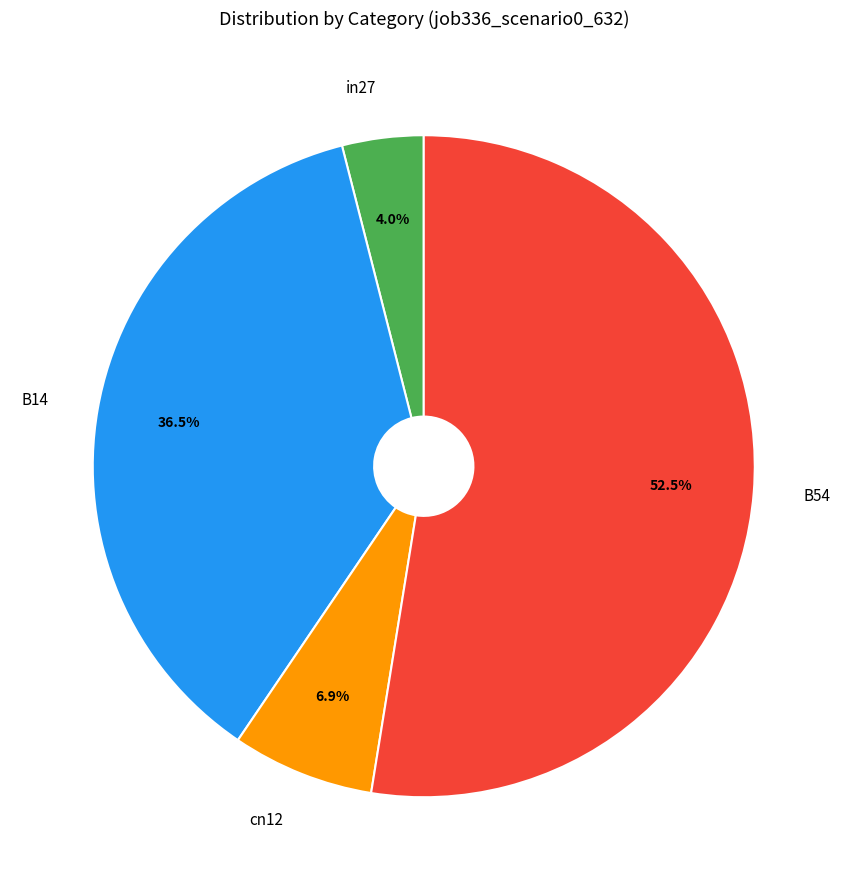

Do B54 and in27 together represent more than half of the pie?

Yes